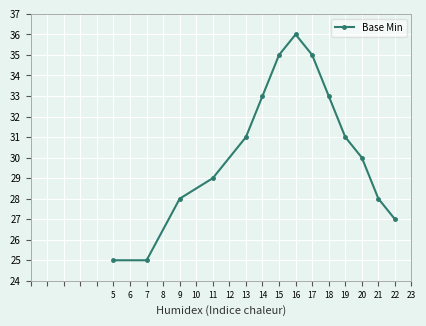

True or false: the data shows 12 at 11.

False